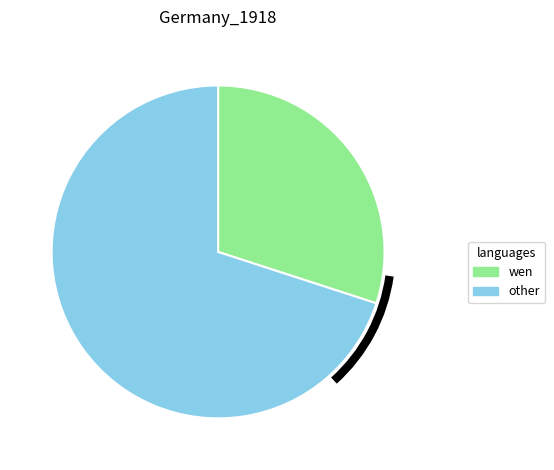

Which has a higher value, wen or other?

other